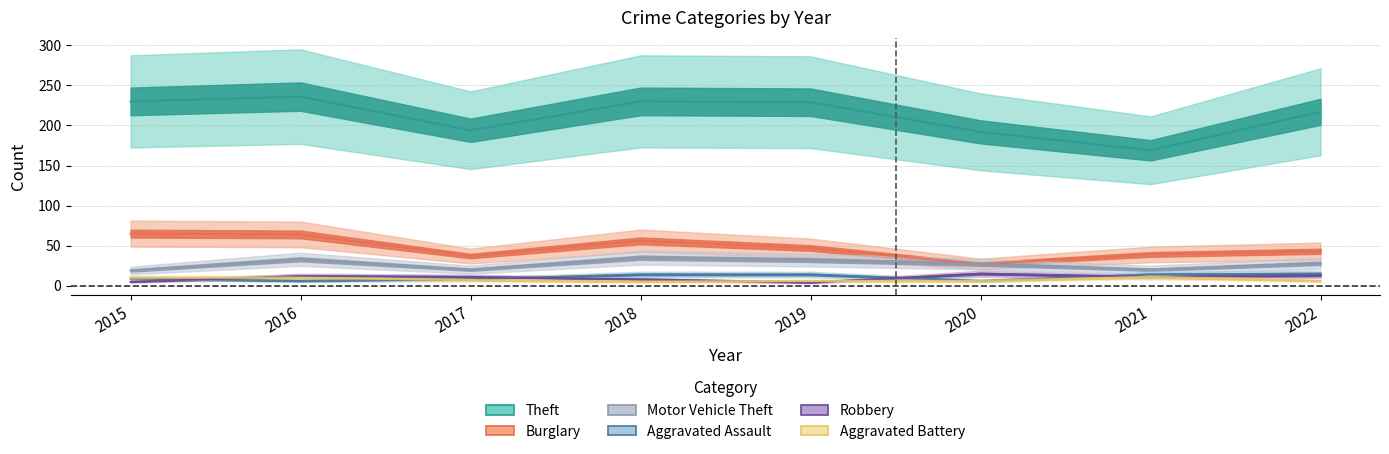

Does the chart display data point markers on the line(s)?

No